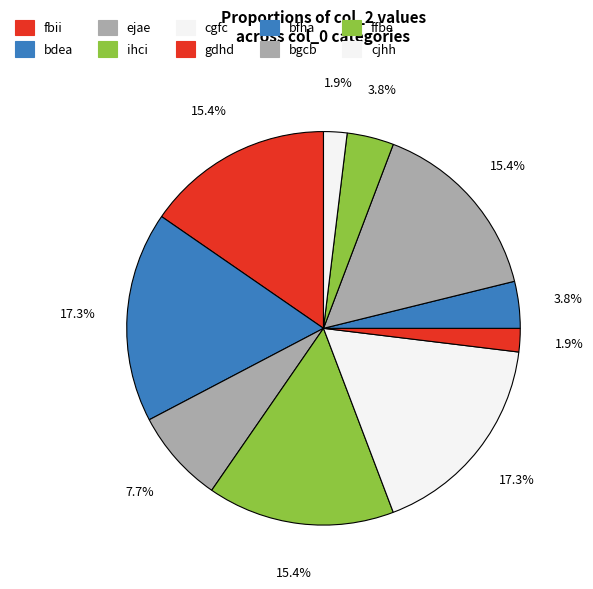

Rank the categories by value from highest to lowest.

bdea, cgfc, fbii, ihci, bgcb, ejae, bfha, ffbe, gdhd, cjhh